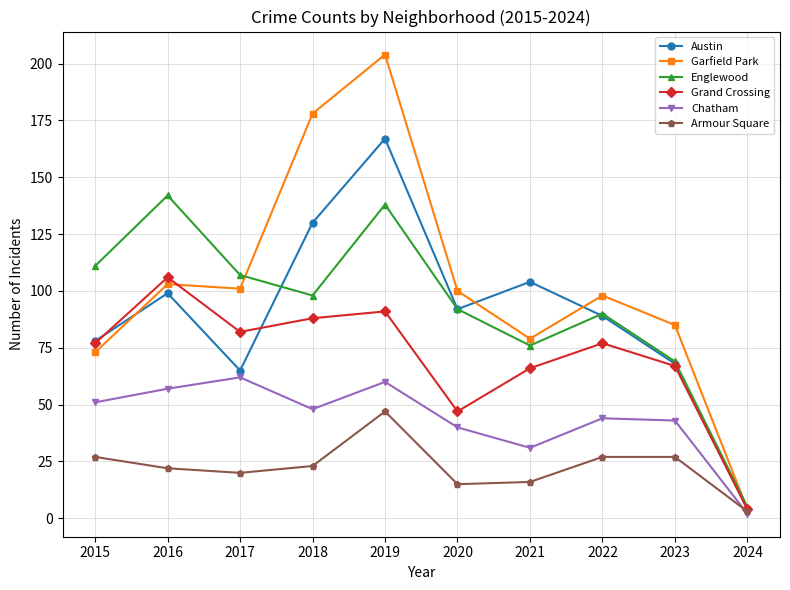

How many values in the Chatham series are below 48?

5